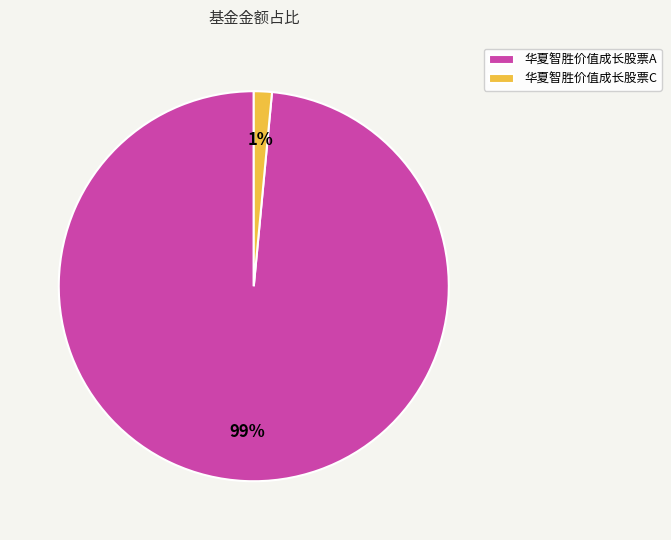

Between 华夏智胜价值成长股票C and 华夏智胜价值成长股票A, which is larger?

华夏智胜价值成长股票A